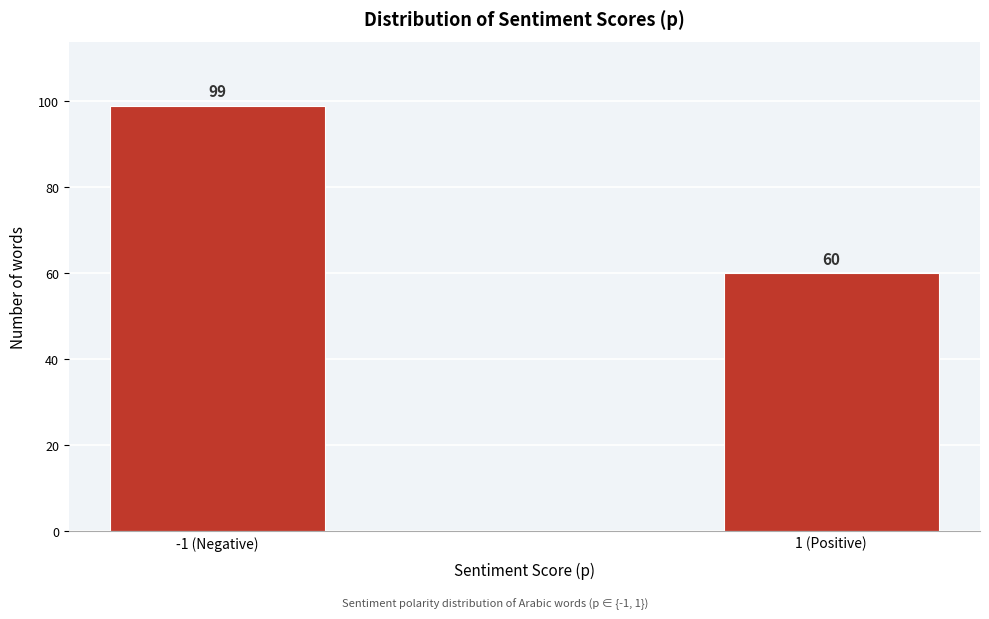

Reading right to left, extract all data points from this chart.

1 (Positive)=60	-1 (Negative)=99